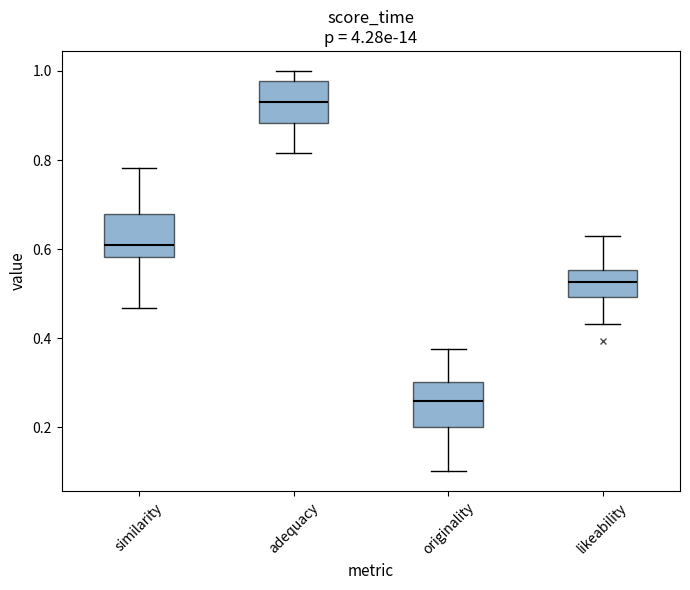

Which box's median line is the highest?

adequacy